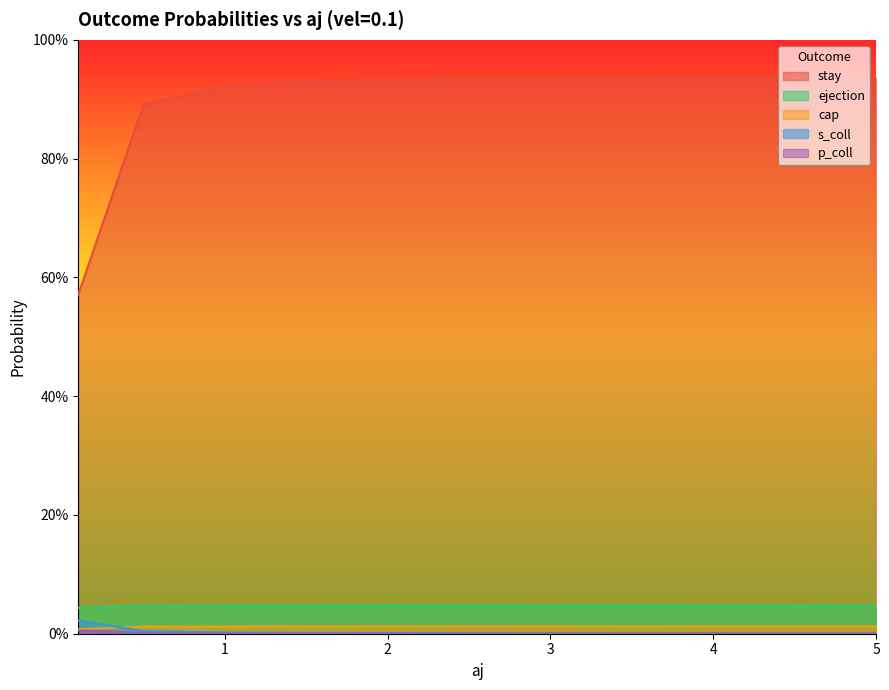

Reading left to right, list all the values displayed in this chart.

stay: 0.1=0.6	0.5=0.9	1.0=0.9	1.5=0.9	2.0=0.9	2.5=0.9	3.0=0.9	3.5=0.9	4.0=0.9	4.5=0.9	5.0=0.9
cap: 0.1=0.0	0.5=0.0	1.0=0.0	1.5=0.0	2.0=0.0	2.5=0.0	3.0=0.0	3.5=0.0	4.0=0.0	4.5=0.0	5.0=0.0
ejection: 0.1=0.0	0.5=0.0	1.0=0.0	1.5=0.0	2.0=0.0	2.5=0.0	3.0=0.0	3.5=0.0	4.0=0.0	4.5=0.0	5.0=0.0
s_coll: 0.1=0.0	0.5=0.0	1.0=0.0	1.5=0.0	2.0=0.0	2.5=0.0	3.0=0.0	3.5=0.0	4.0=0.0	4.5=0.0	5.0=0.0
p_coll: 0.1=0.0	0.5=0.0	1.0=0.0	1.5=0.0	2.0=0.0	2.5=0.0	3.0=0.0	3.5=0.0	4.0=0.0	4.5=0.0	5.0=0.0